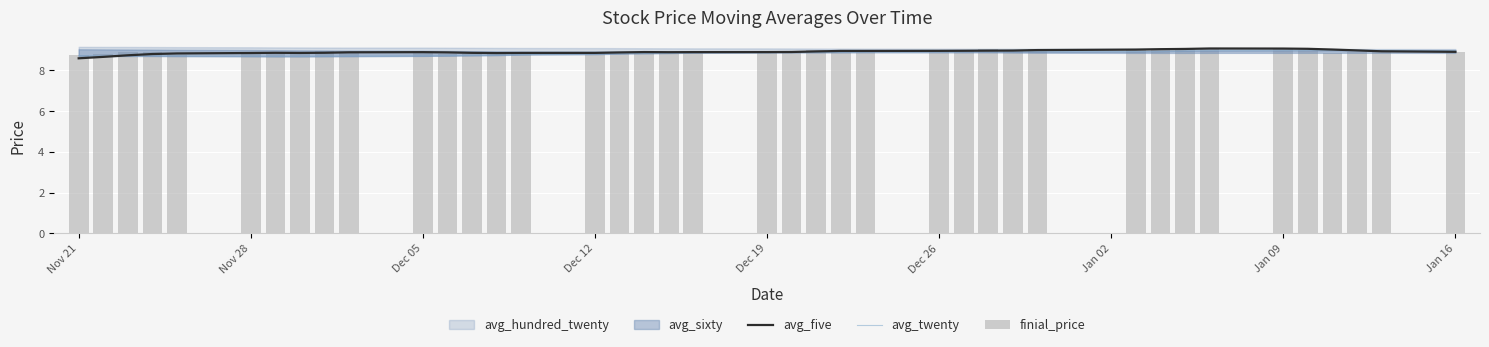

Which series has the largest range (max minus min)?

avg_five